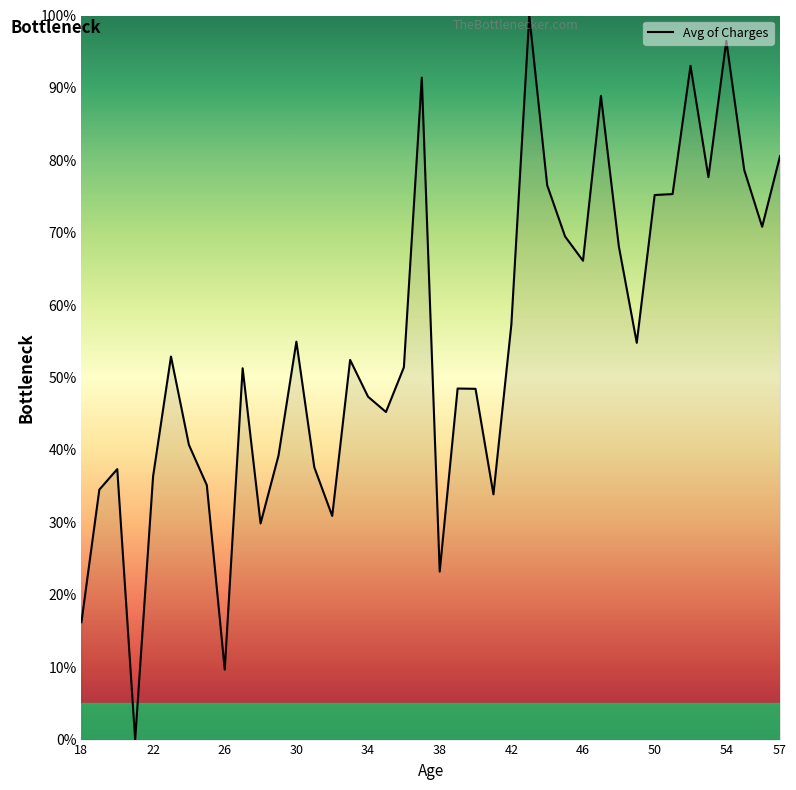

What is the maximum value shown in the chart?

100.0